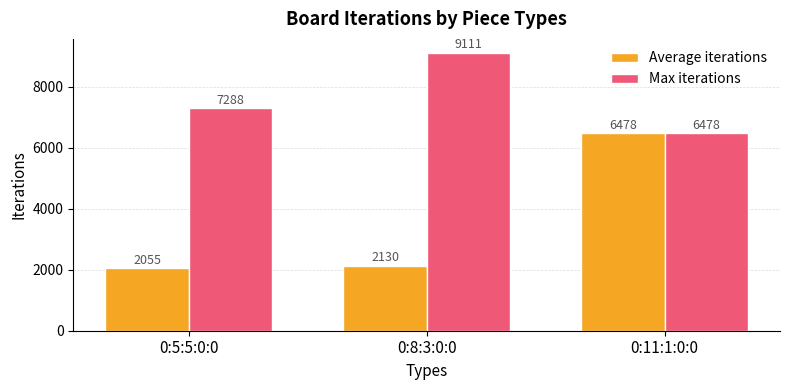

What is the sum of all Max iterations values?

22877